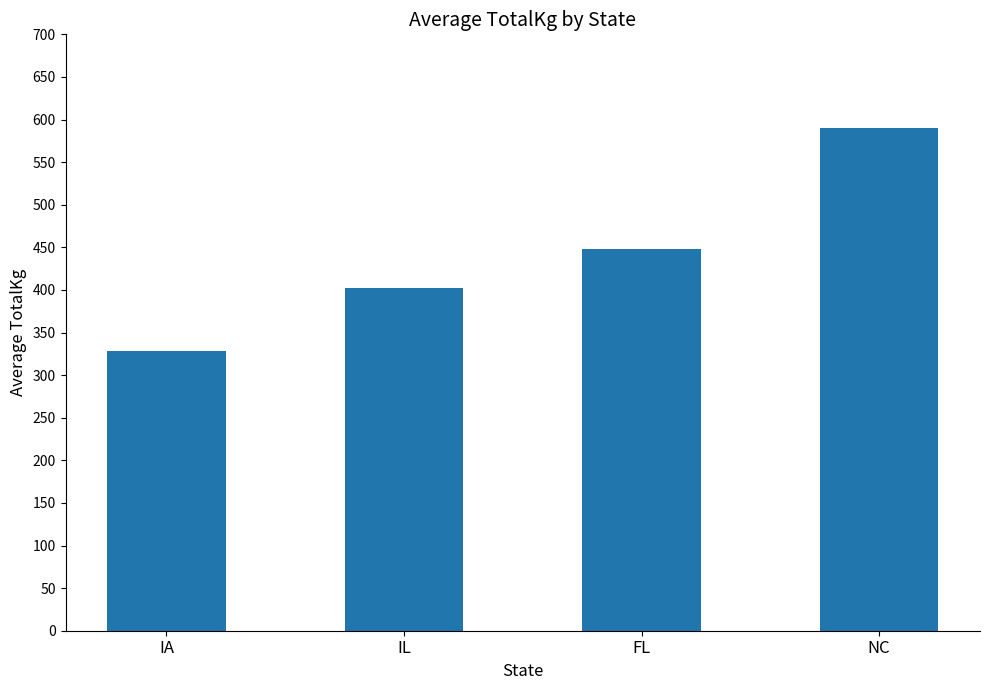

Rank the categories by value from lowest to highest.

IA, IL, FL, NC